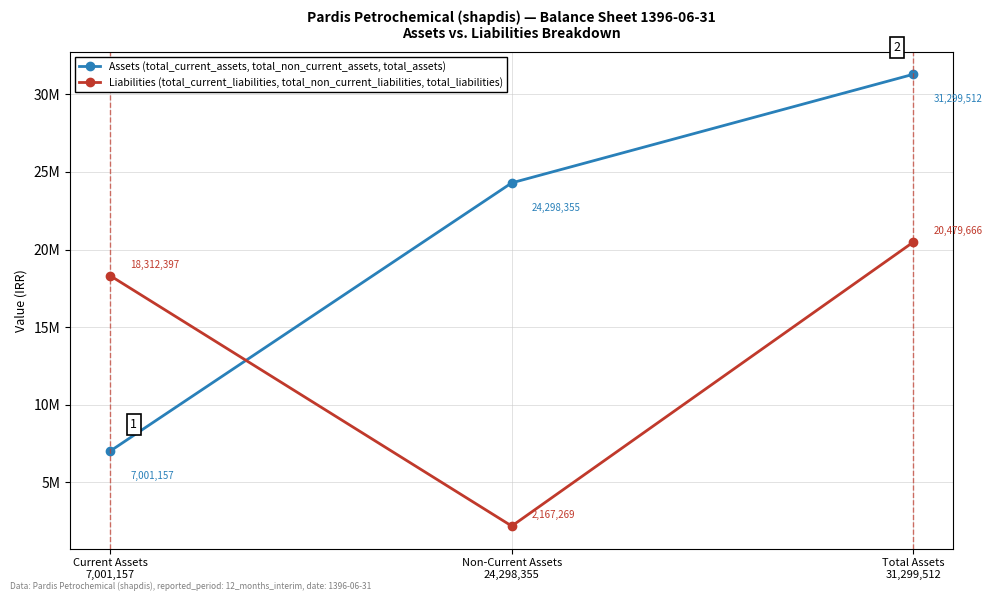

What are all the series names shown in the legend?

Assets (total_current_assets, total_non_current_assets, total_assets), Liabilities (total_current_liabilities, total_non_current_liabilities, total_liabilities)